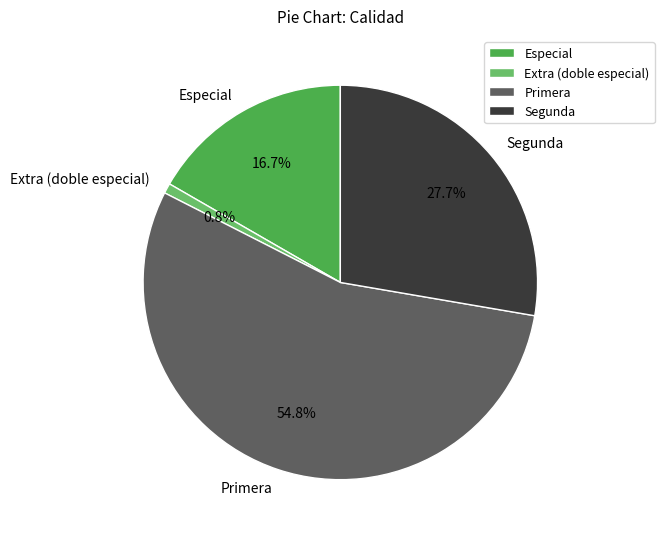

Between Primera and Segunda, which is larger?

Primera